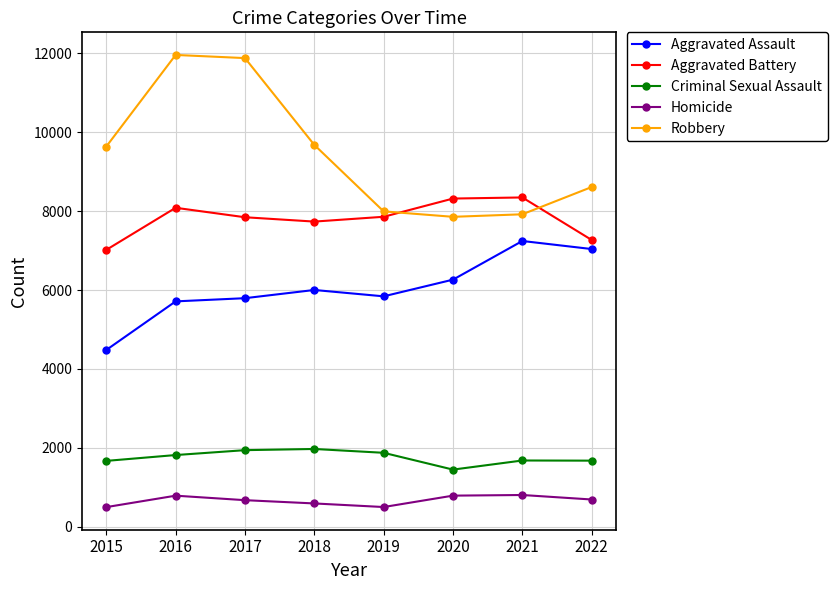

At 2018, list the series in order from smallest to largest.

Homicide, Criminal Sexual Assault, Aggravated Assault, Aggravated Battery, Robbery